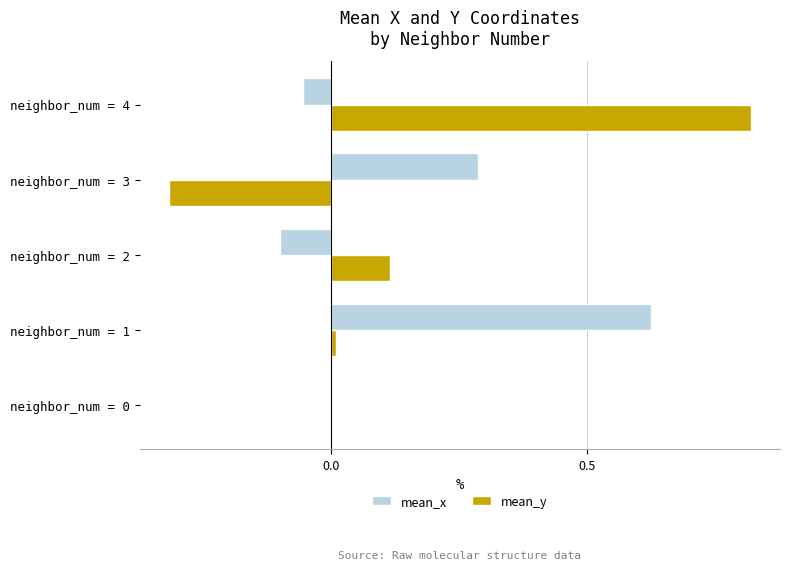

Count the number of categories in the chart.

5